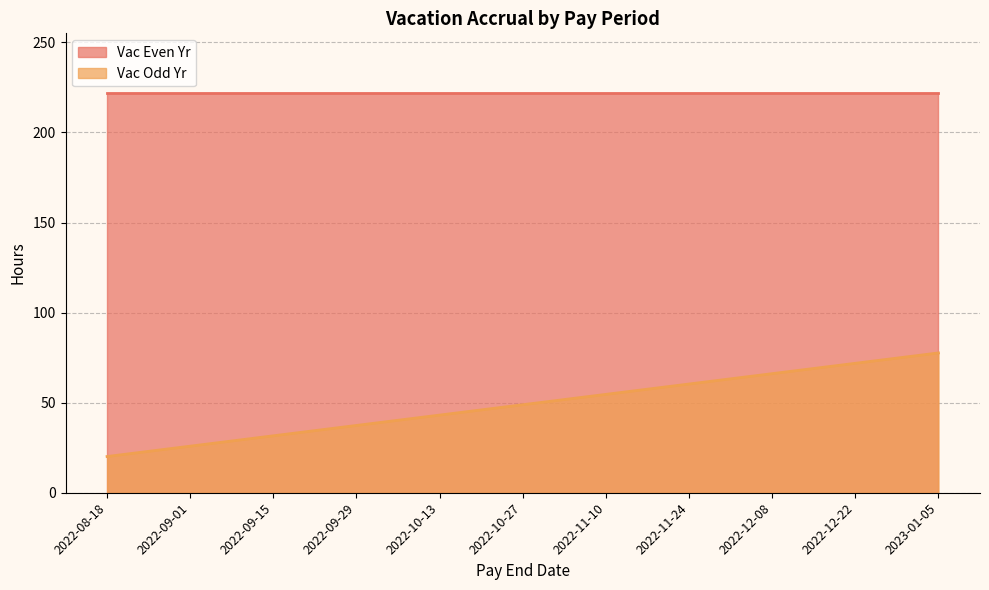

List the labels in order of value, smallest first.

2022-08-18, 2022-09-01, 2022-09-15, 2022-09-29, 2022-10-13, 2022-10-27, 2022-11-10, 2022-11-24, 2022-12-08, 2022-12-22, 2023-01-05